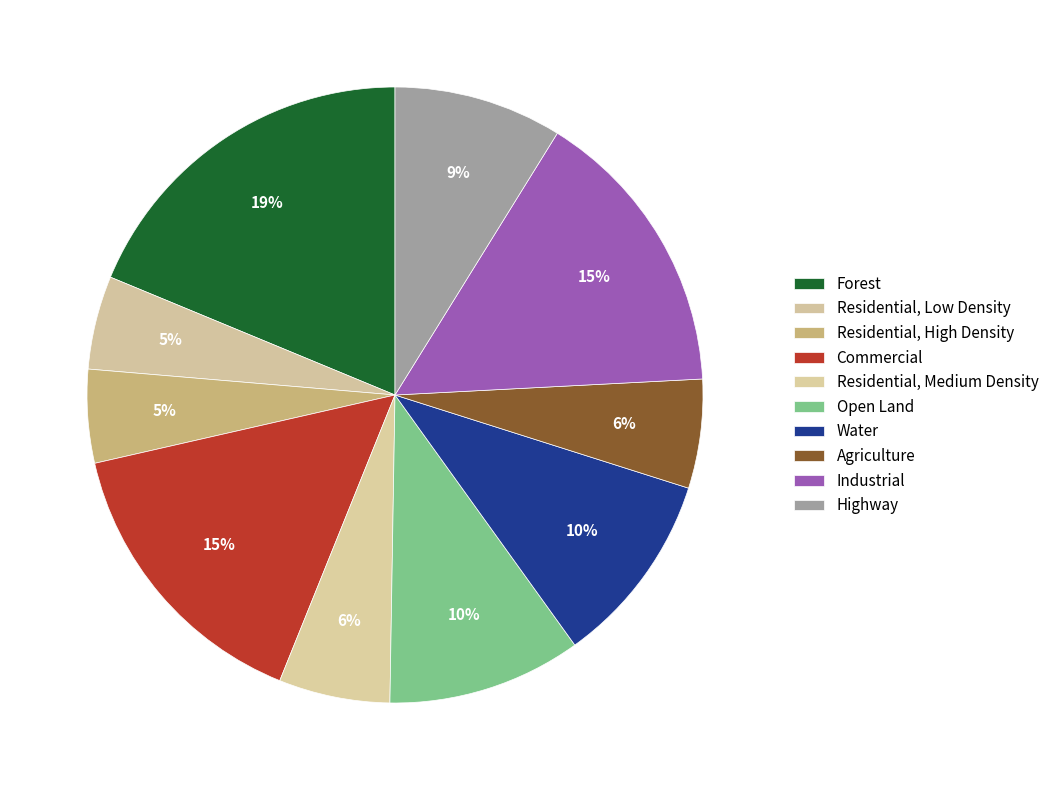

How many segments does this pie chart have?

10